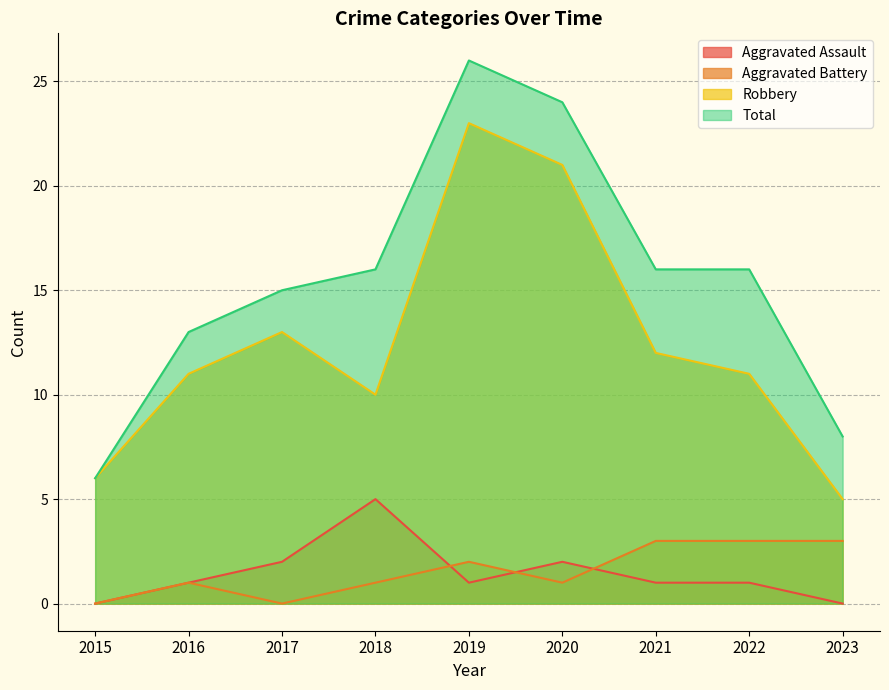

Is it true that Aggravated Battery equals 1 at 2022?

False